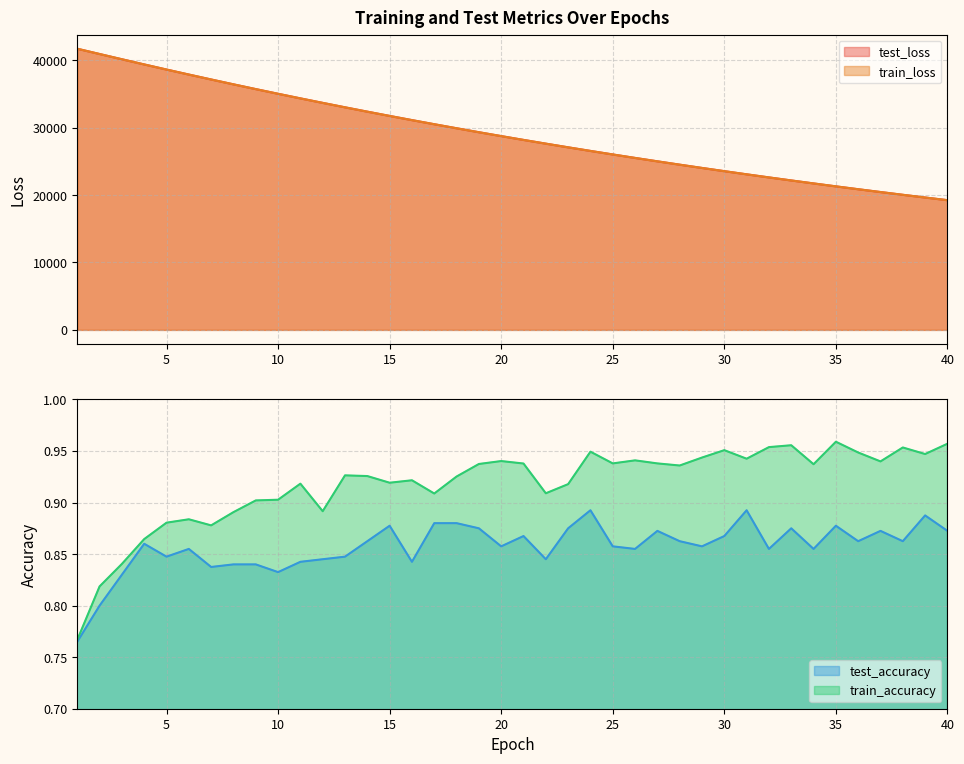

How many test_accuracy values are between 0 and 1?

40